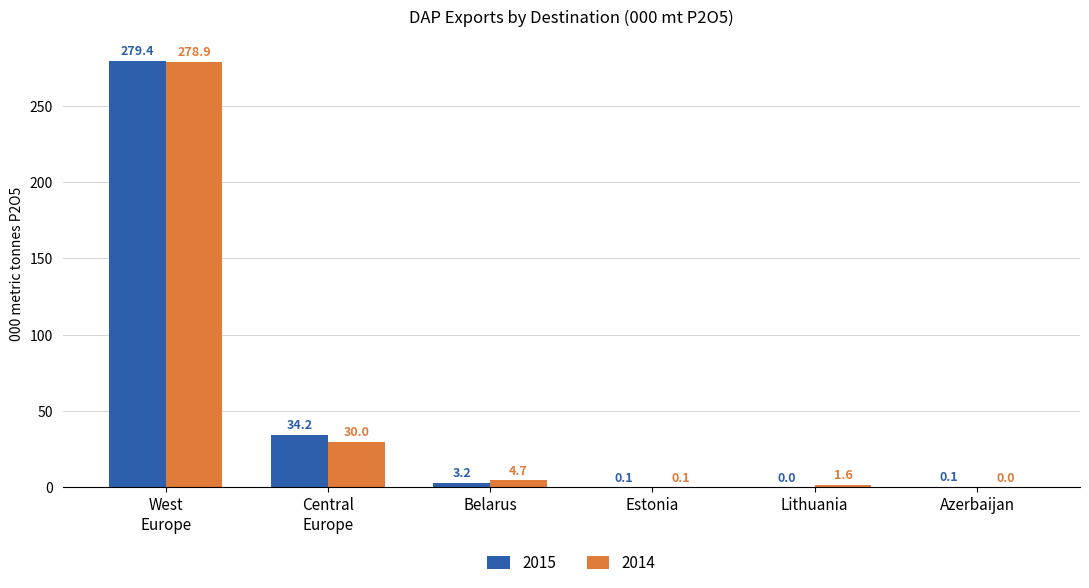

Which series has the largest total across all categories?

2015